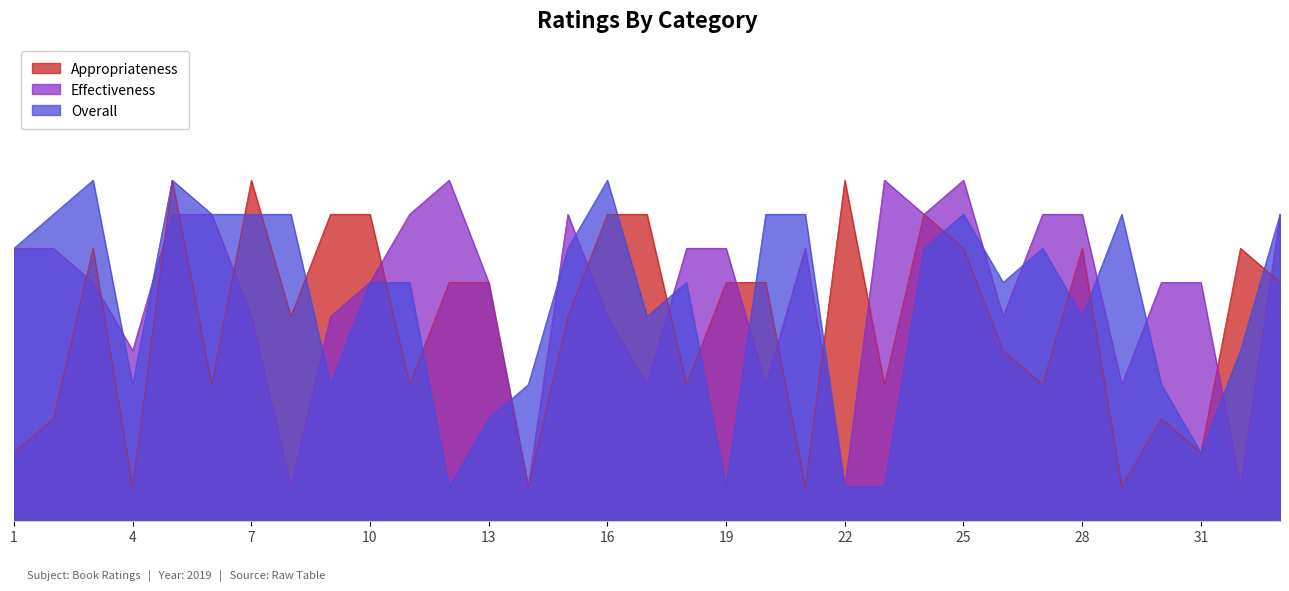

Where do Overall and Appropriateness first cross each other?

6 and 7